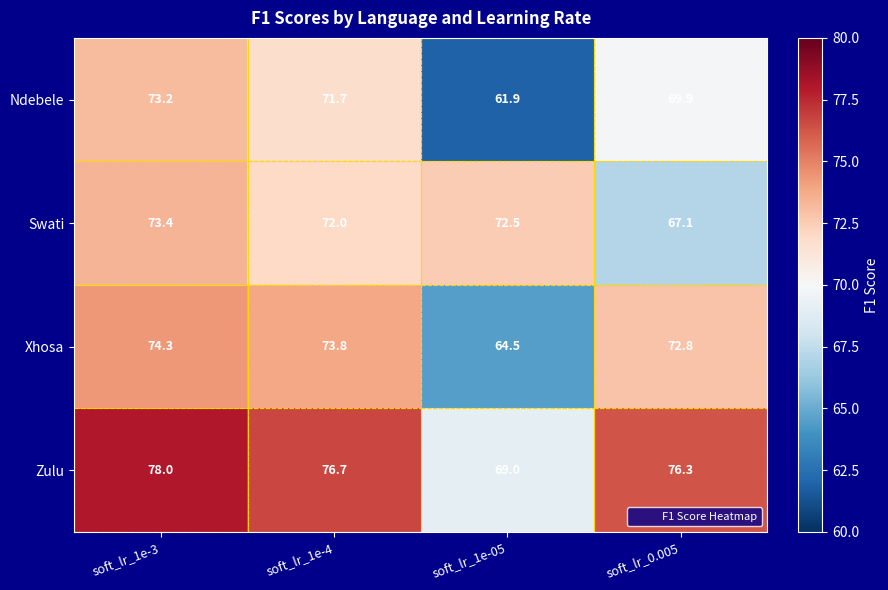

Between soft_lr_1e-05 and soft_lr_0.005, which series saw the biggest shift?

Xhosa